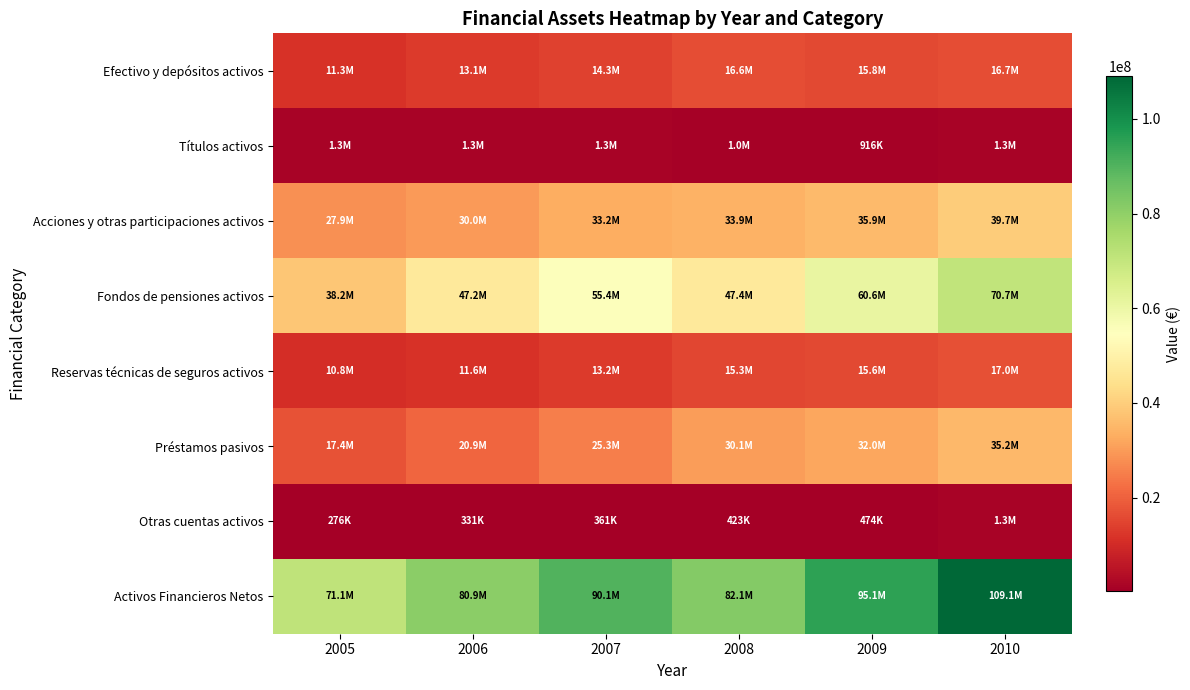

What is the smallest value displayed?

275563